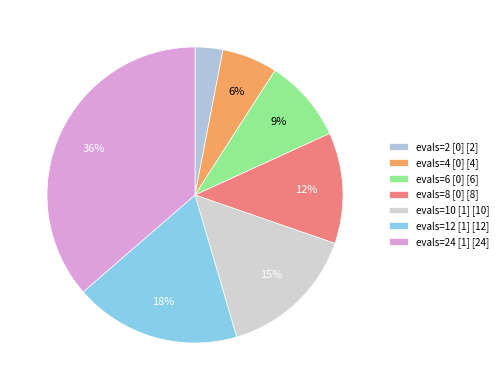

How many slices are in this pie chart?

7